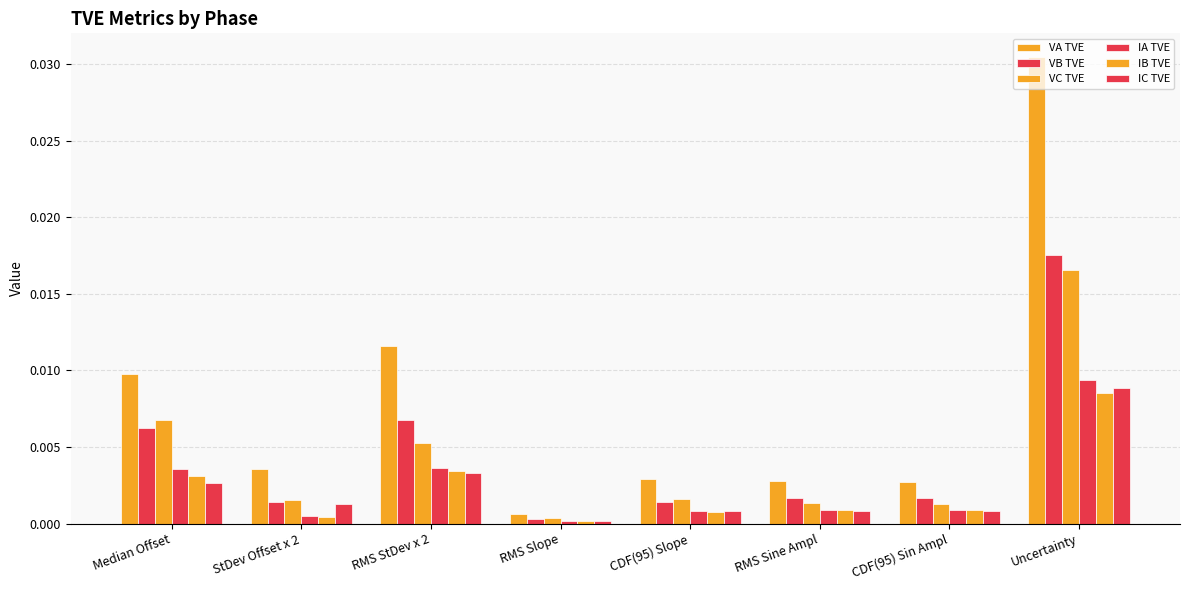

Which label corresponds to the largest value in the chart?

Uncertainty